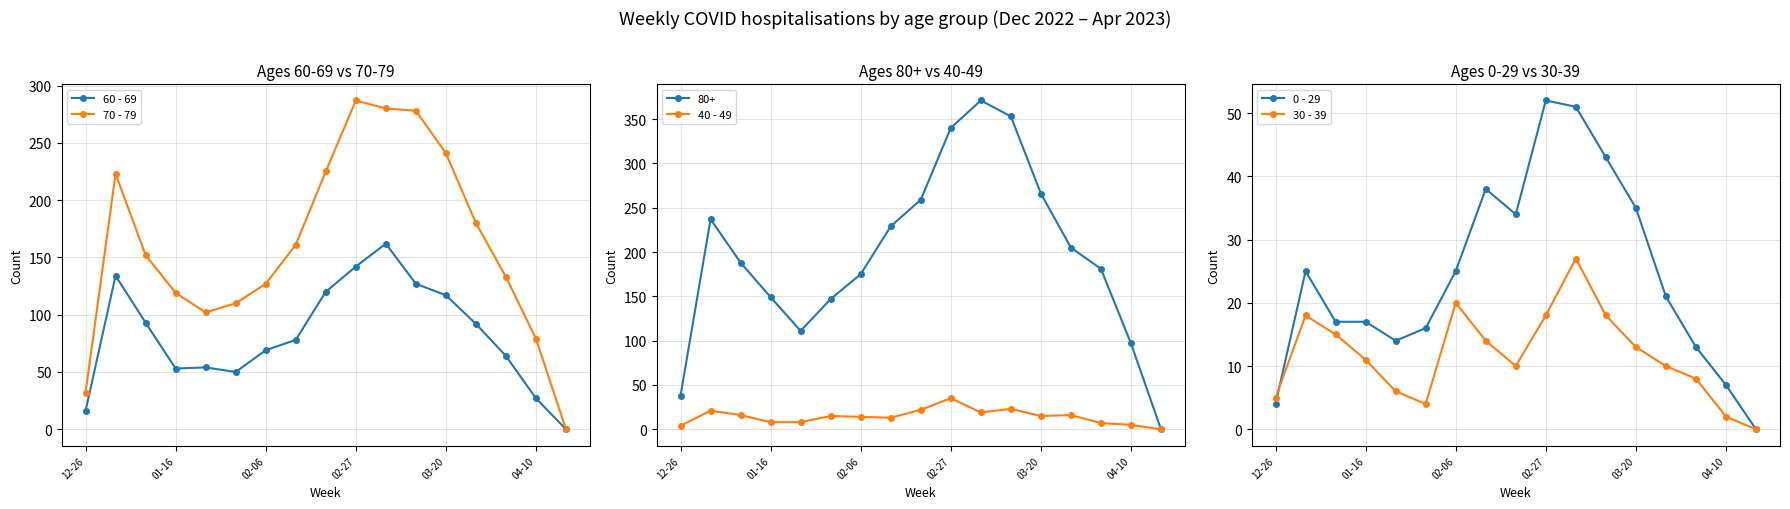

How many data points in 70 - 79 are less than 152?

8